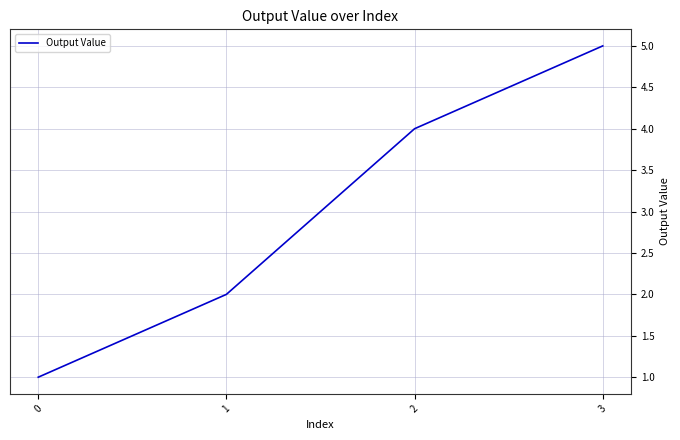

Reading left to right, what are all the values shown in this chart?

1	2	4	5